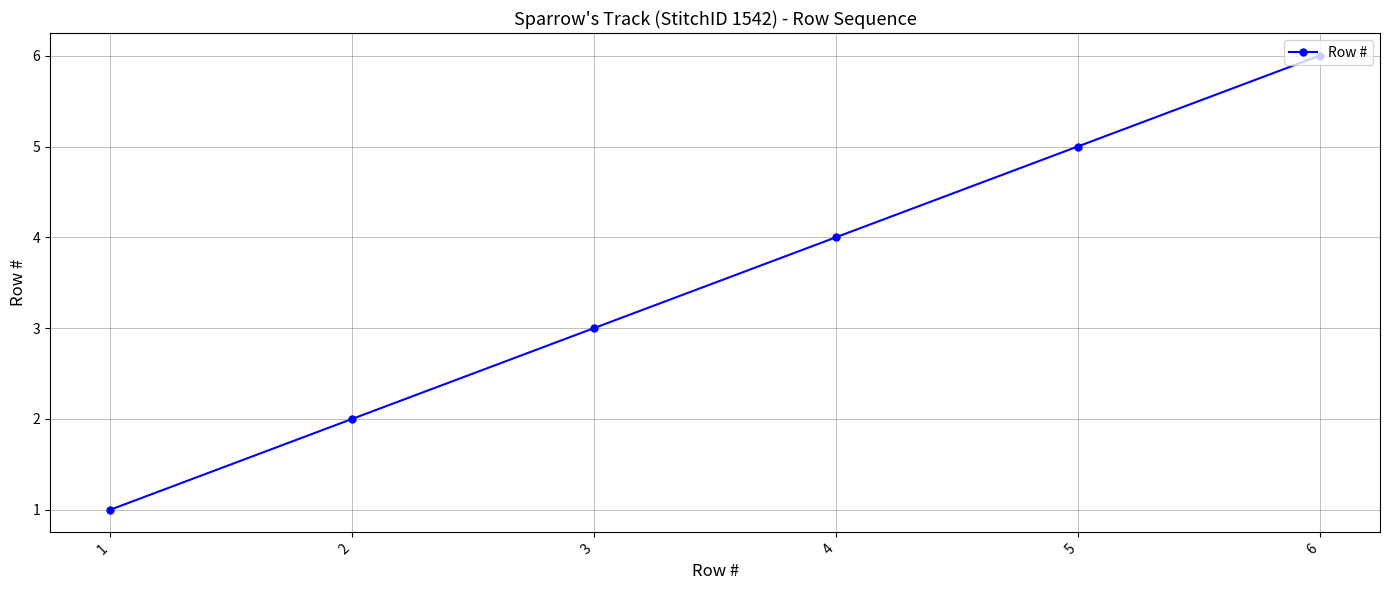

True or false: there are more than 2 points higher than both neighbors.

False